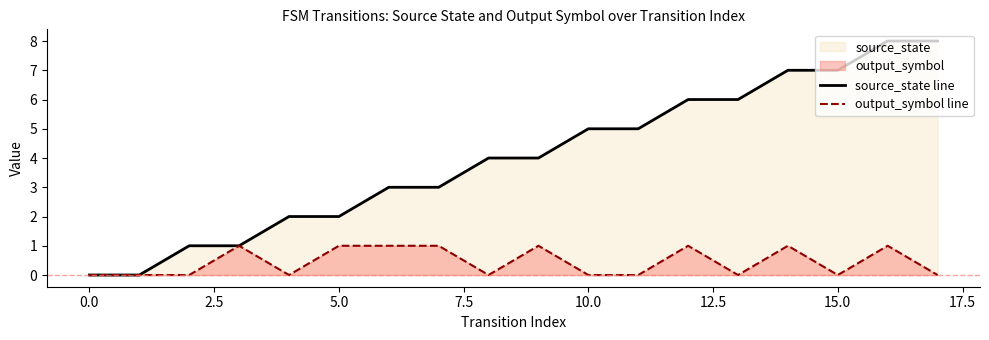

Reading left to right, list all the values displayed in this chart.

source_state line: 0	0	1	1	2	2	3	3	4	4	5	5	6	6	7	7	8	8
output_symbol line: 0	0	0	1	0	1	1	1	0	1	0	0	1	0	1	0	1	0